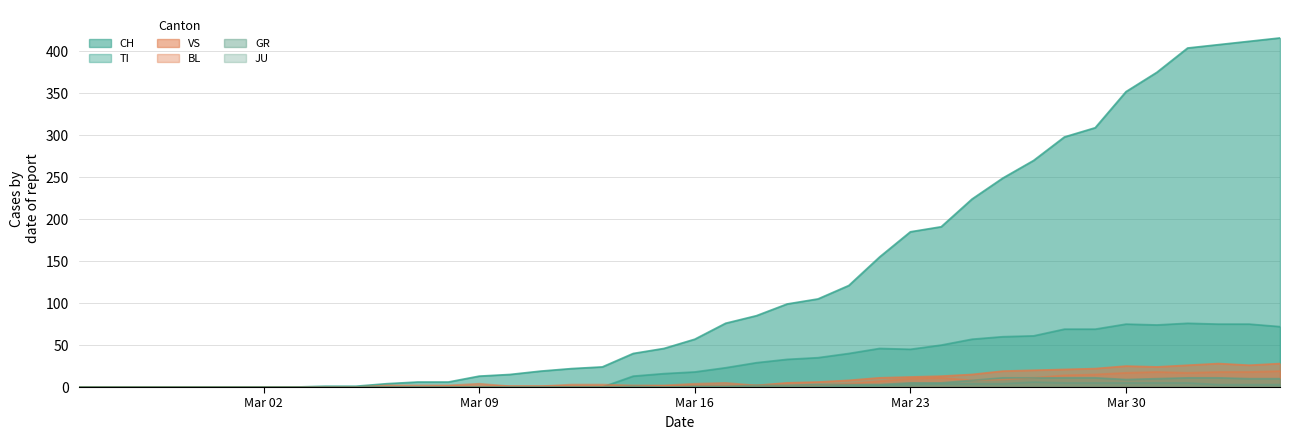

True or false: BL and JU intersect in this chart.

False